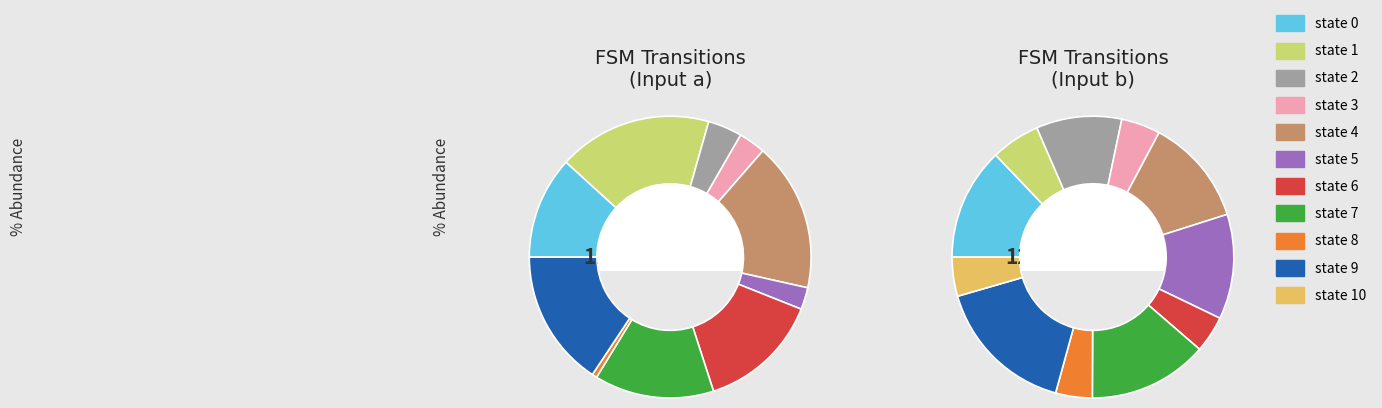

Rank the series by their maximum value, from highest to lowest.

input_a, input_b